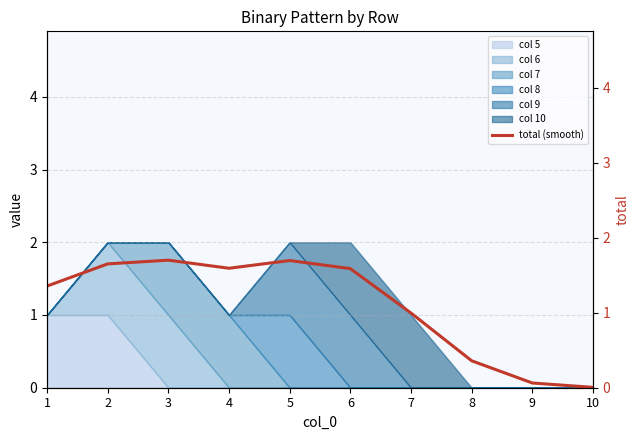

Which label corresponds to the largest value in the chart?

3